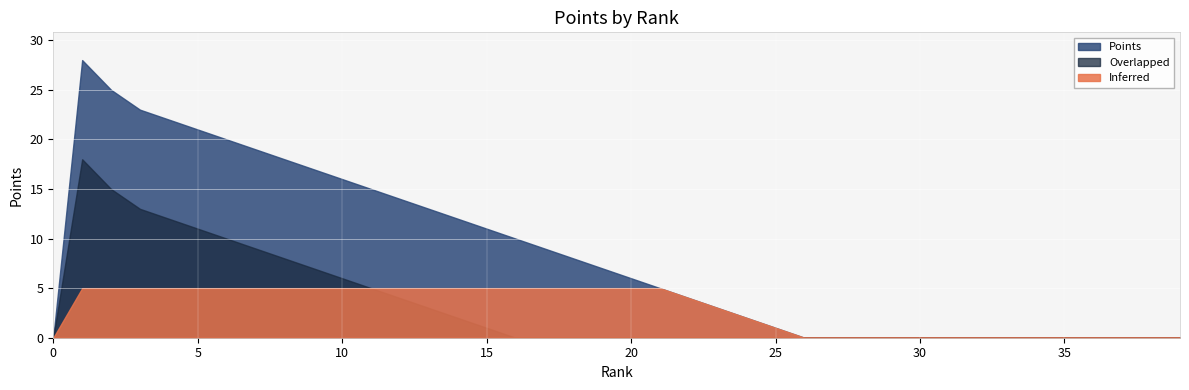

What is the value of the 4th point from the left?

23